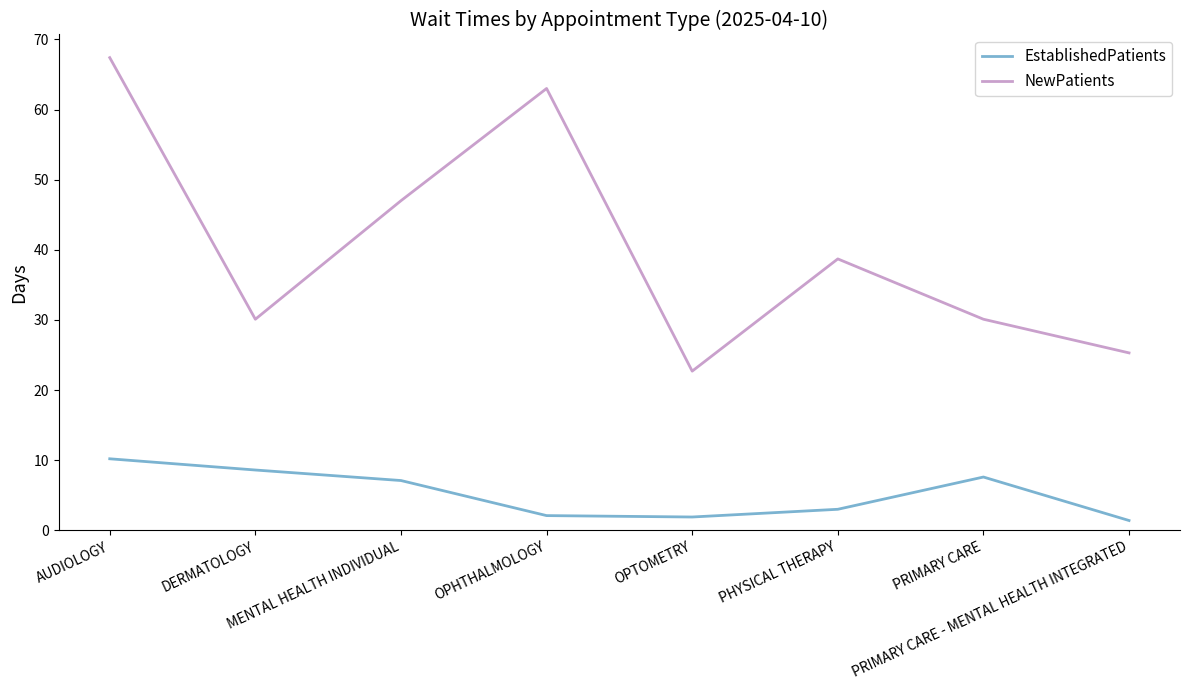

True or false: NewPatients and EstablishedPatients intersect in this chart.

False